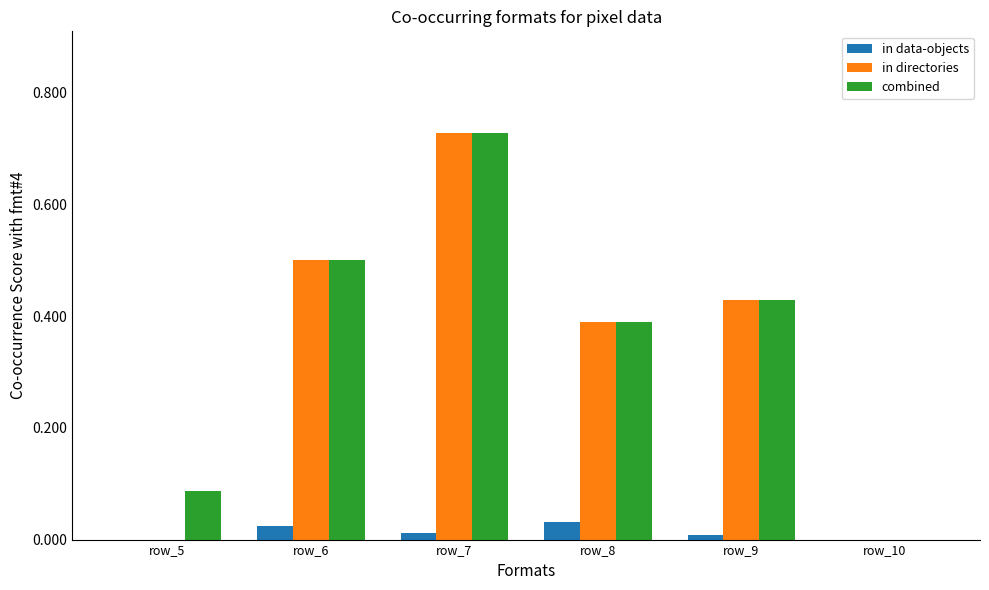

Are the bars horizontal?

No